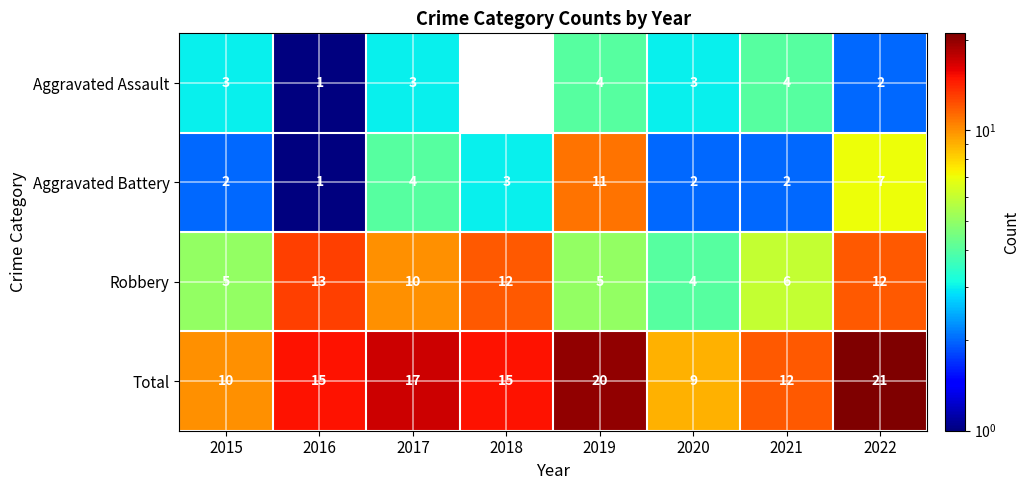

The Aggravated Assault series shows 4 at 2019. True or false?

True